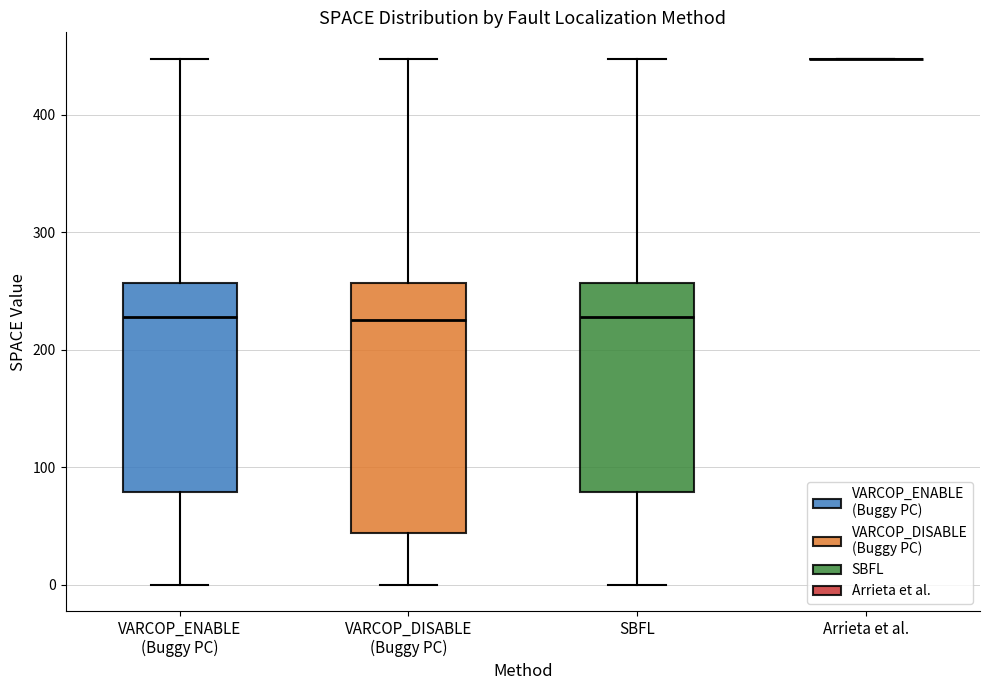

Reading left to right, read every box against the y-axis: the position of its median line, the range the box covers, and the ends of its whiskers. The values are not printed on the chart, so give them approximately, as read against the axis.

VARCOP_ENABLE (Buggy PC): median 230, box 80 to 260, whiskers 0 to 450
VARCOP_DISABLE (Buggy PC): median 230, box 40 to 260, whiskers 0 to 450
SBFL: median 230, box 80 to 260, whiskers 0 to 450
Arrieta et al.: box collapsed to a line at 450, whiskers 450 to 450